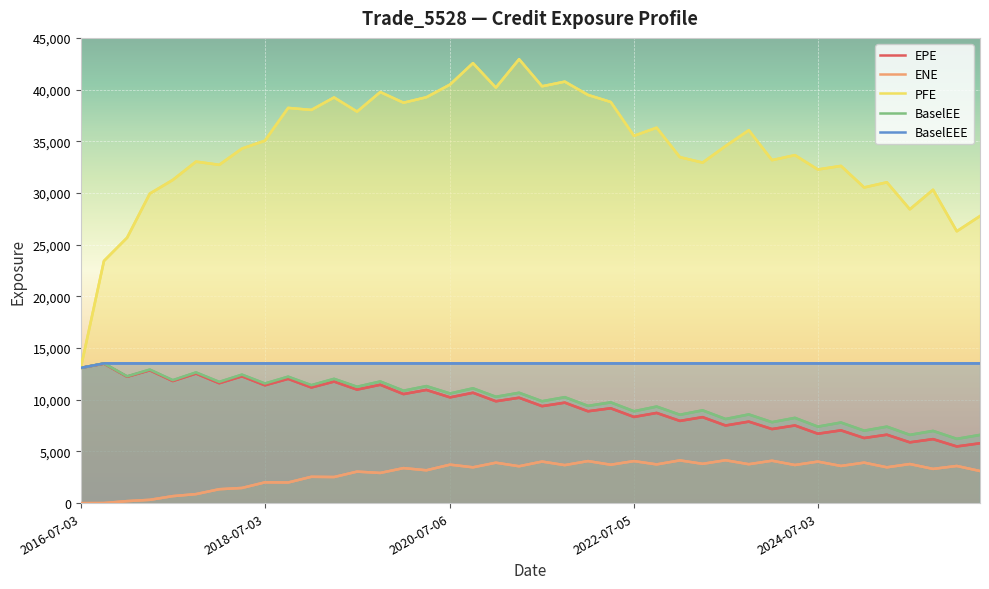

What value does the BaselEE series have at 2016-07-03?

13080.4